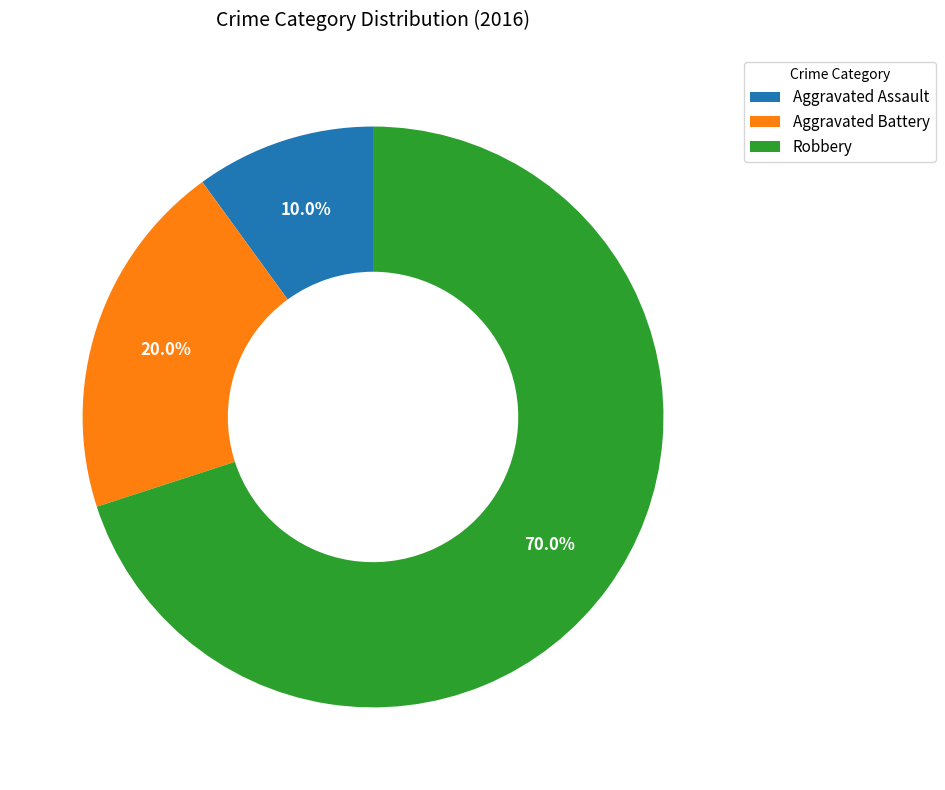

To the nearest percent, what percentage of the pie is Robbery?

70%